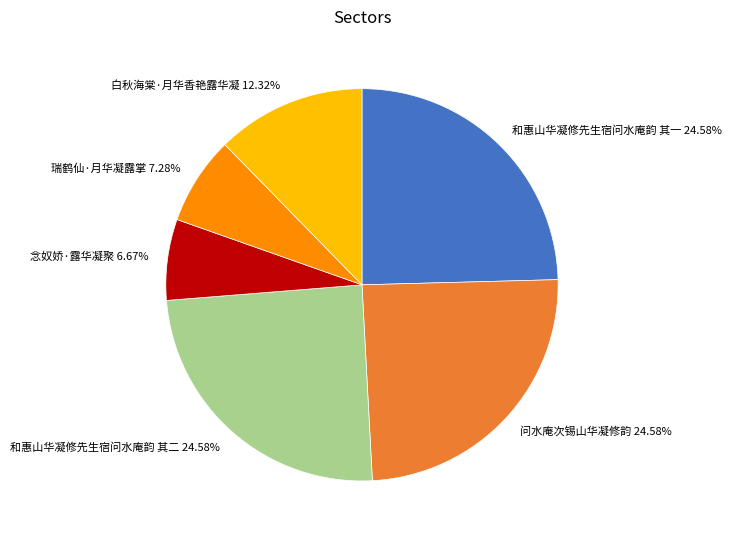

Which has a higher value, 瑞鹤仙·月华凝露掌 or 和惠山华凝修先生宿问水庵韵 其一?

和惠山华凝修先生宿问水庵韵 其一